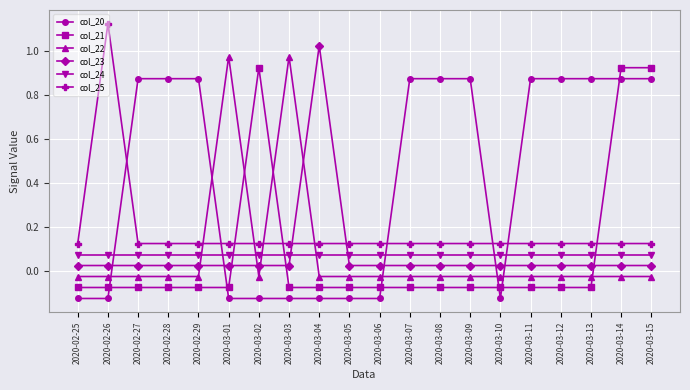

Does the chart display data point markers on the line(s)?

Yes